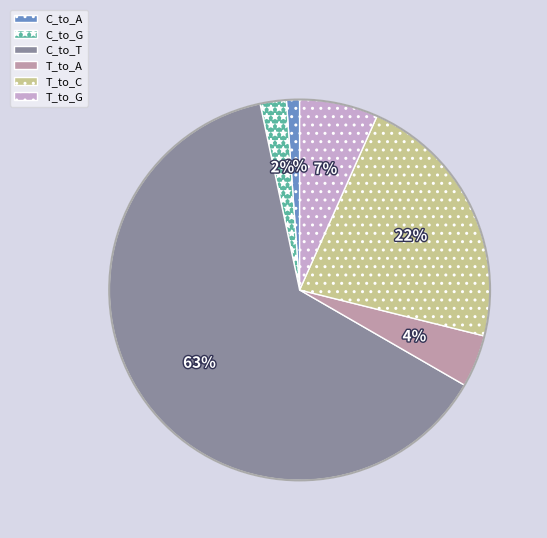

The T_to_G slice represents 7% of the pie. True or false?

True